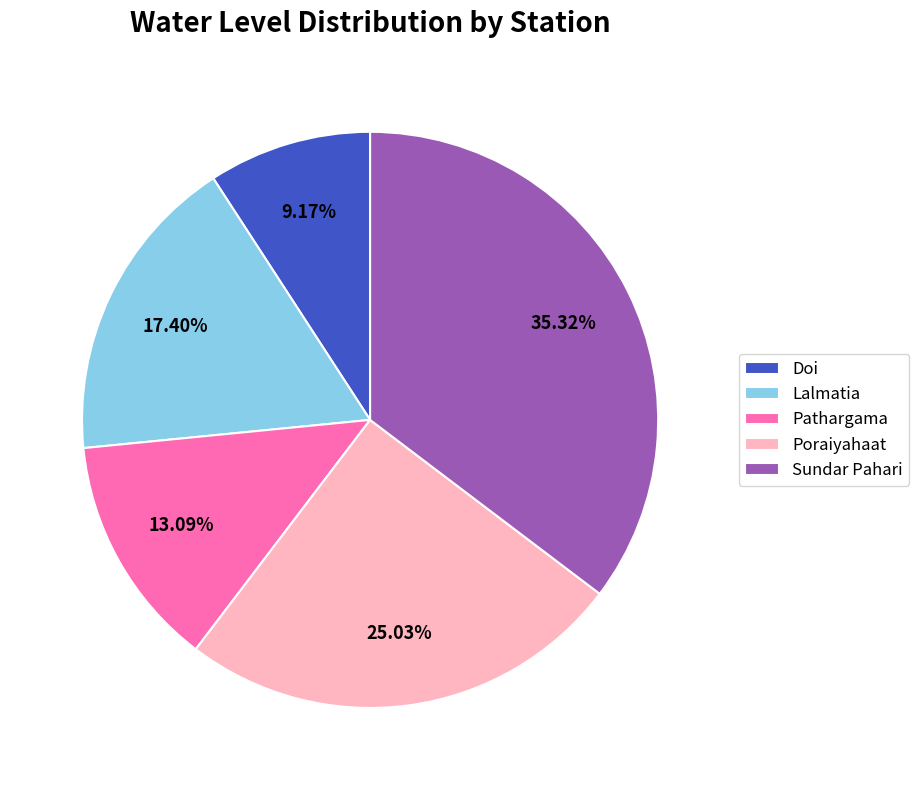

Is there a majority slice in this chart?

No